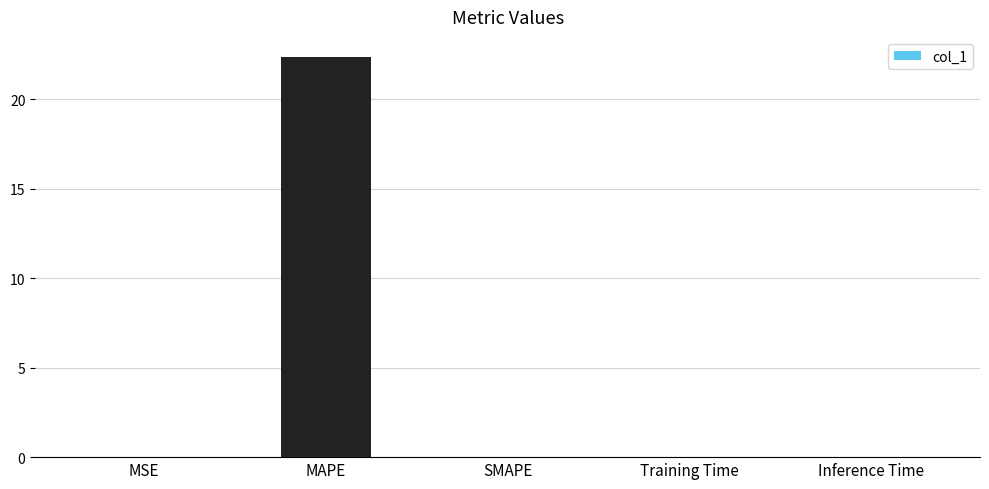

Is it true that the value at SMAPE is 13.8?

False